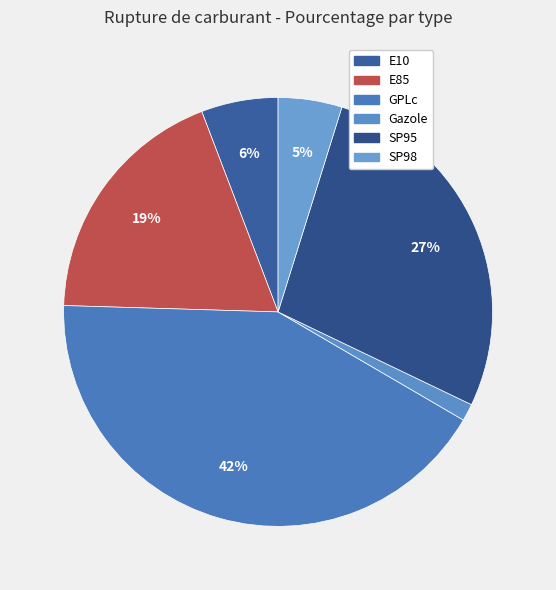

Is there a majority slice in this chart?

No